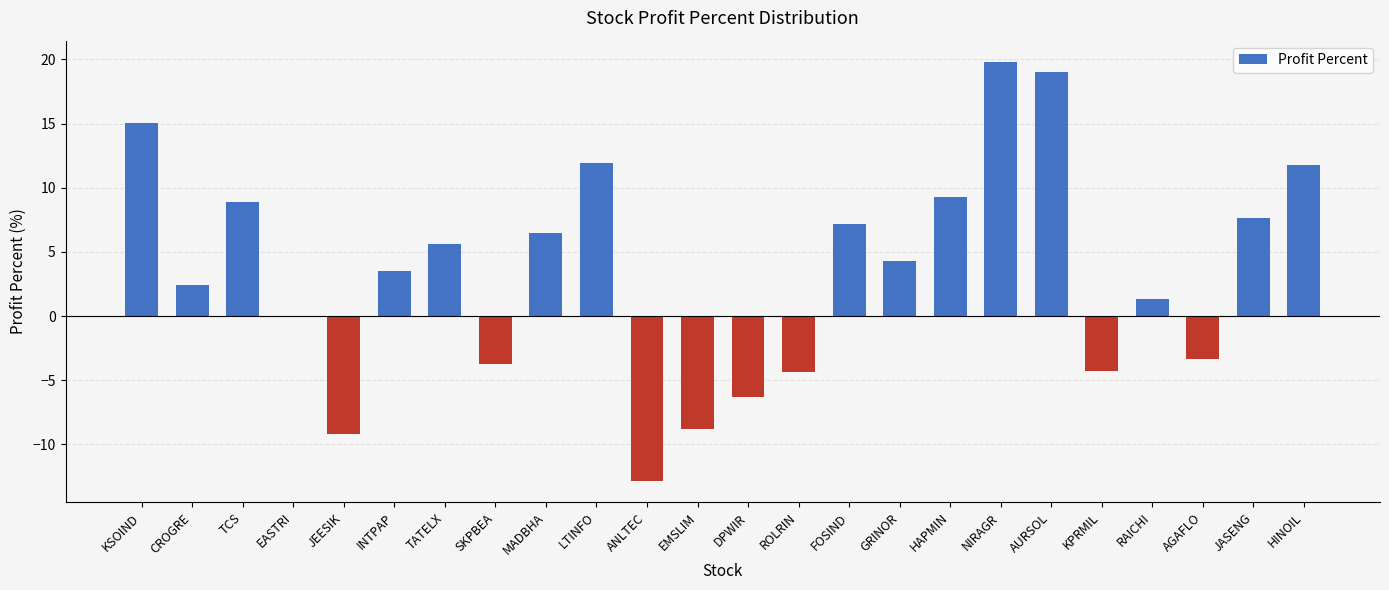

True or false: the data shows -8.8 at EMSLIM.

True